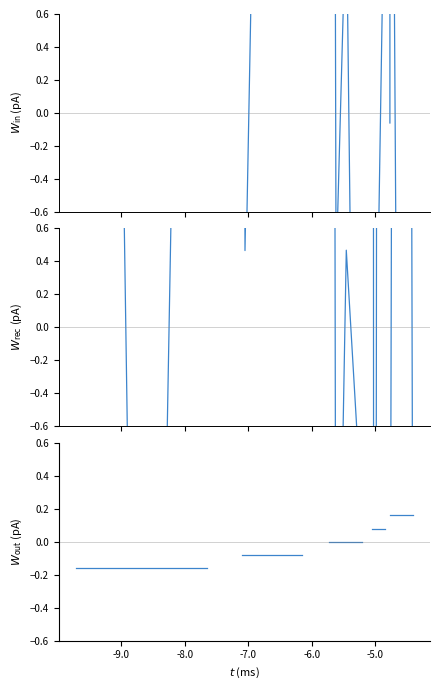

What is the label of the 12th point from the left?

11